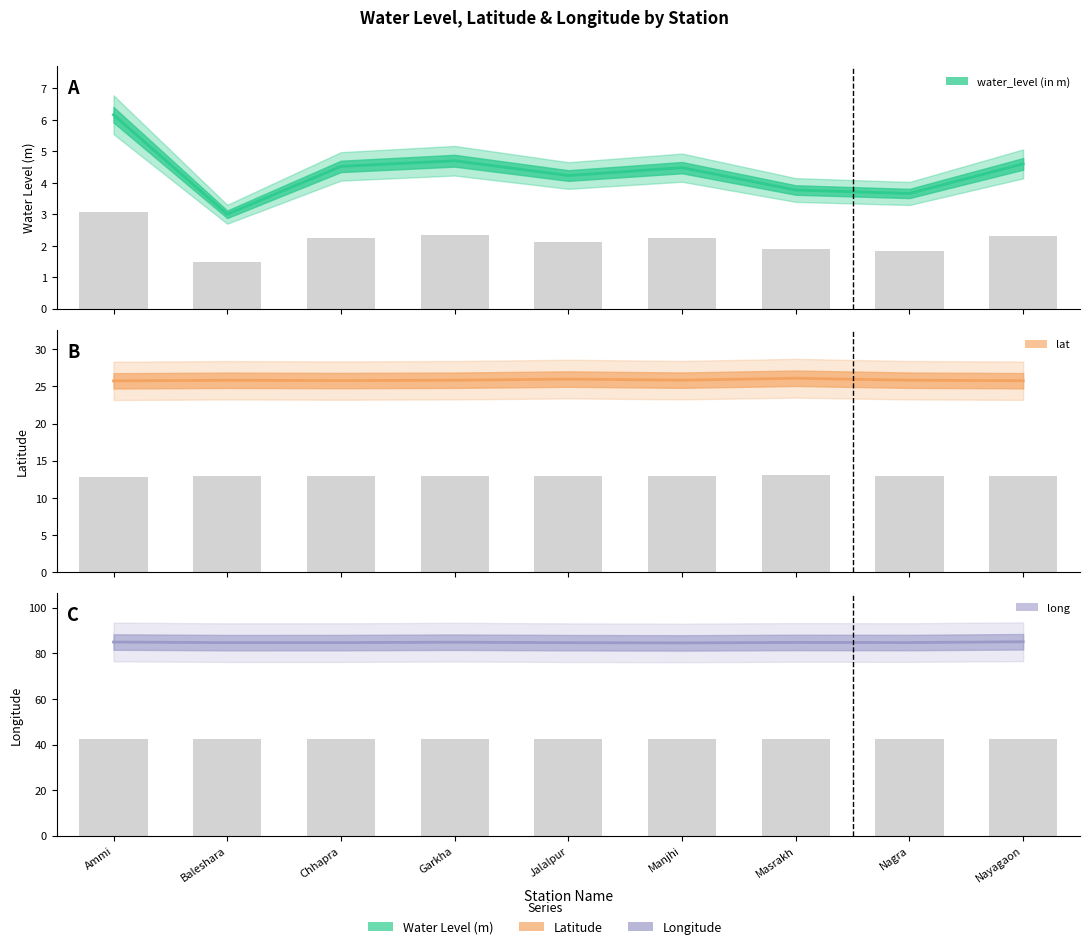

List the series in order of their peak value, highest first.

long, lat, water_level (in m)